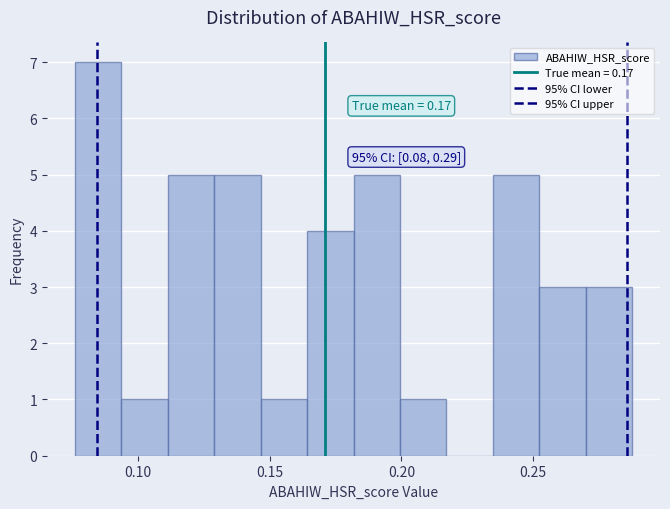

Around what value on the x-axis is the tallest bar? Give the approximate position of its centre, as read against the axis.

0.085